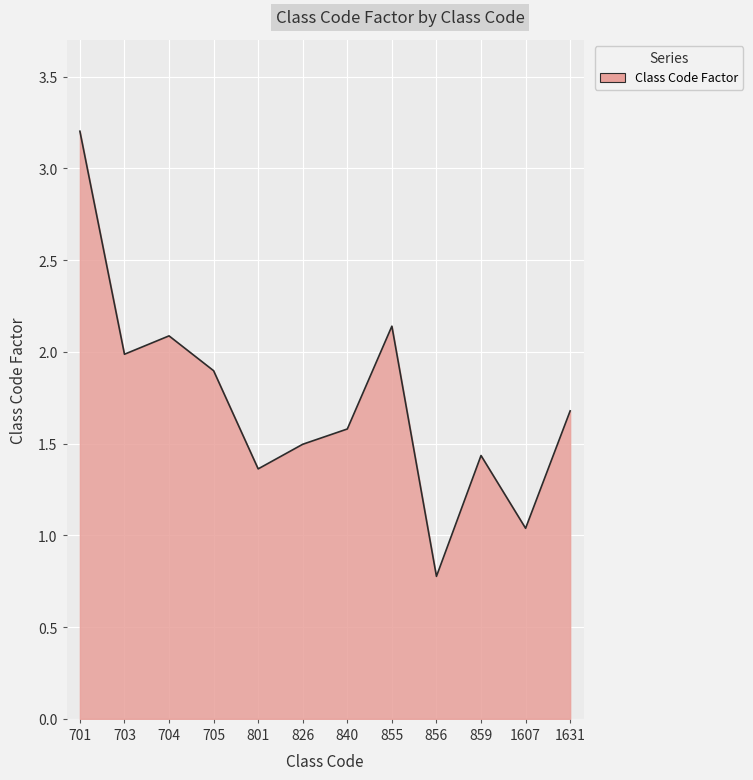

What is the difference between the maximum and minimum values?

2.4